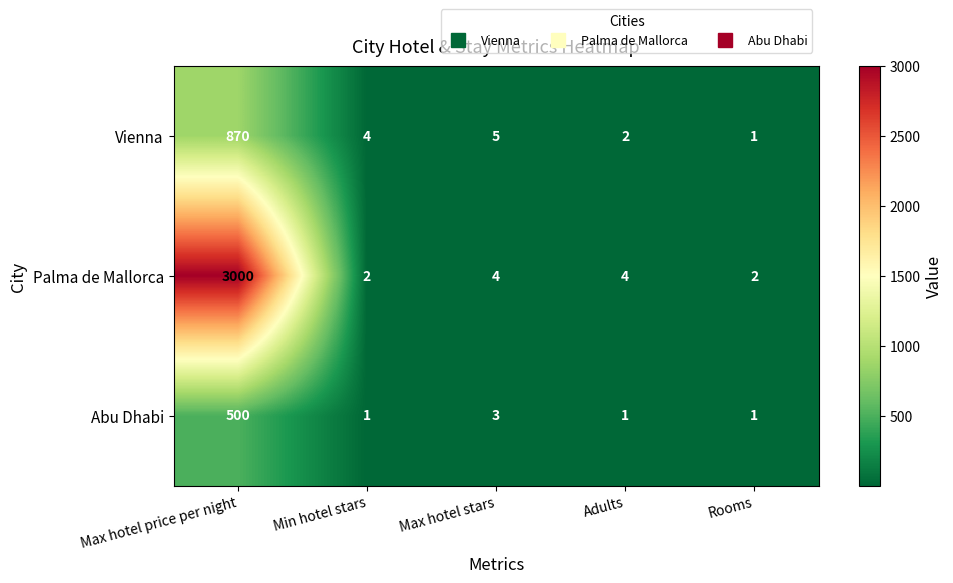

The Vienna series shows 6 at Min hotel stars. True or false?

False